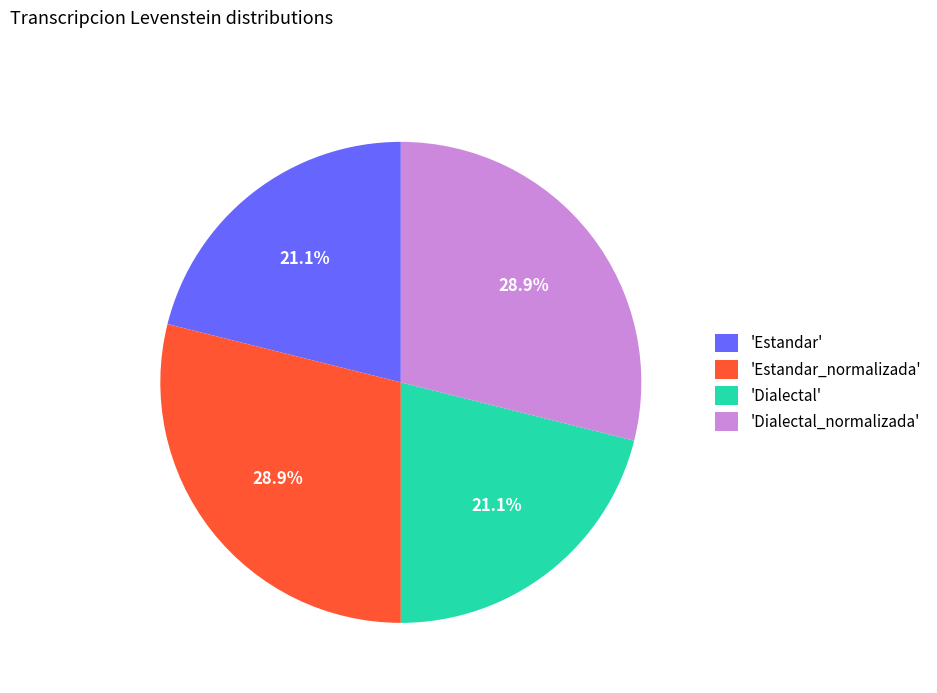

What percentage do 'Dialectal_normalizada' and 'Estandar' together represent?

50.0%